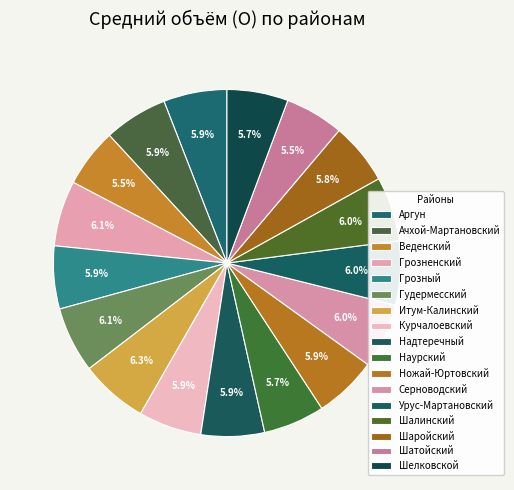

What percentage is the Надтеречный slice, to the nearest percent?

6%